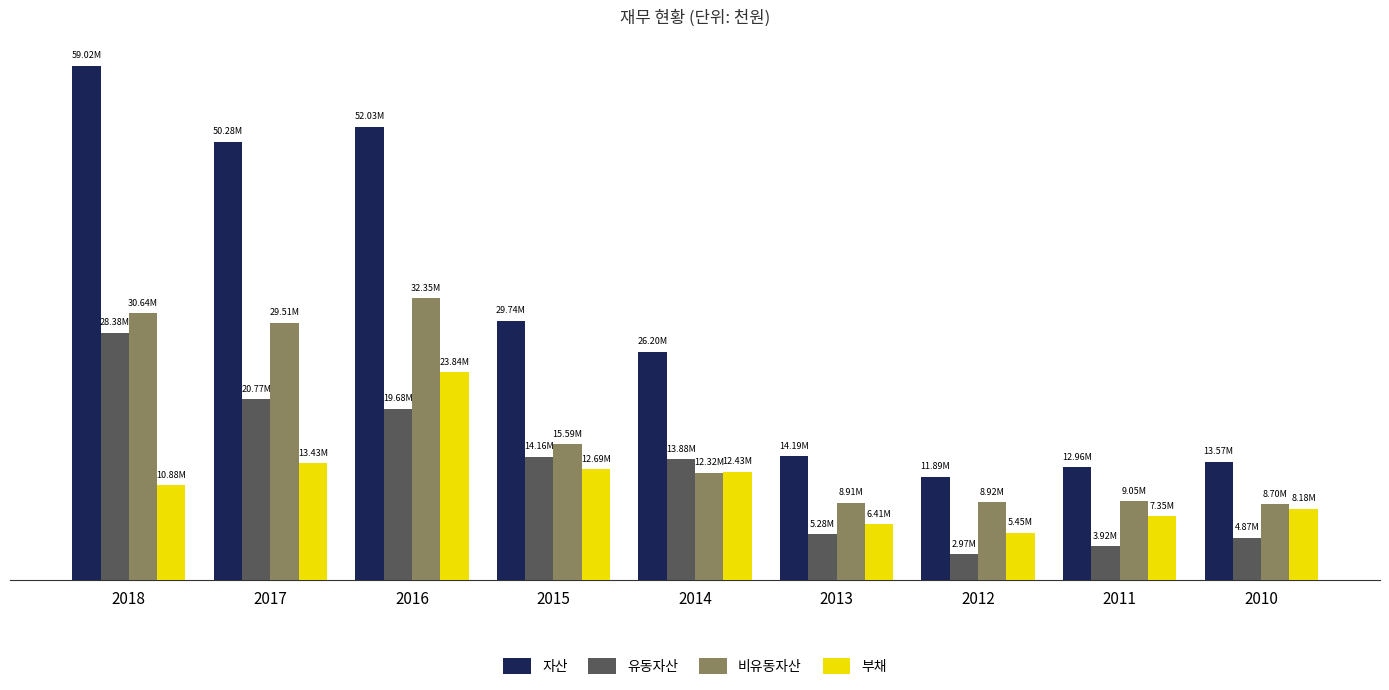

Reading left to right, list all the values displayed in this chart.

자산: 59022016	50279644	52030637	29743048	26199820	14187590	11885222	12962633	13567988
유동자산: 28377171	20766037	19678959	14155197	13875567	5282461	2966361	3916521	4866654
비유동자산: 30644845	29513607	32351678	15587852	12324254	8905128	8918861	9046112	8701334
부채: 10876923	13431822	23835219	12691837	12429808	6413973	5450417	7354140	8177506